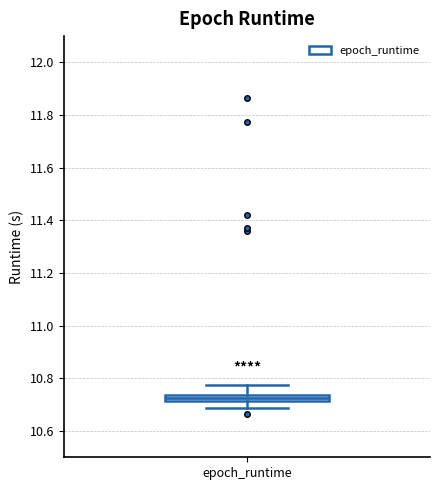

Where is the lower edge of the box for epoch_runtime on the y-axis? The values are not printed on the chart, so give them approximately, as read against the axis.

10.72